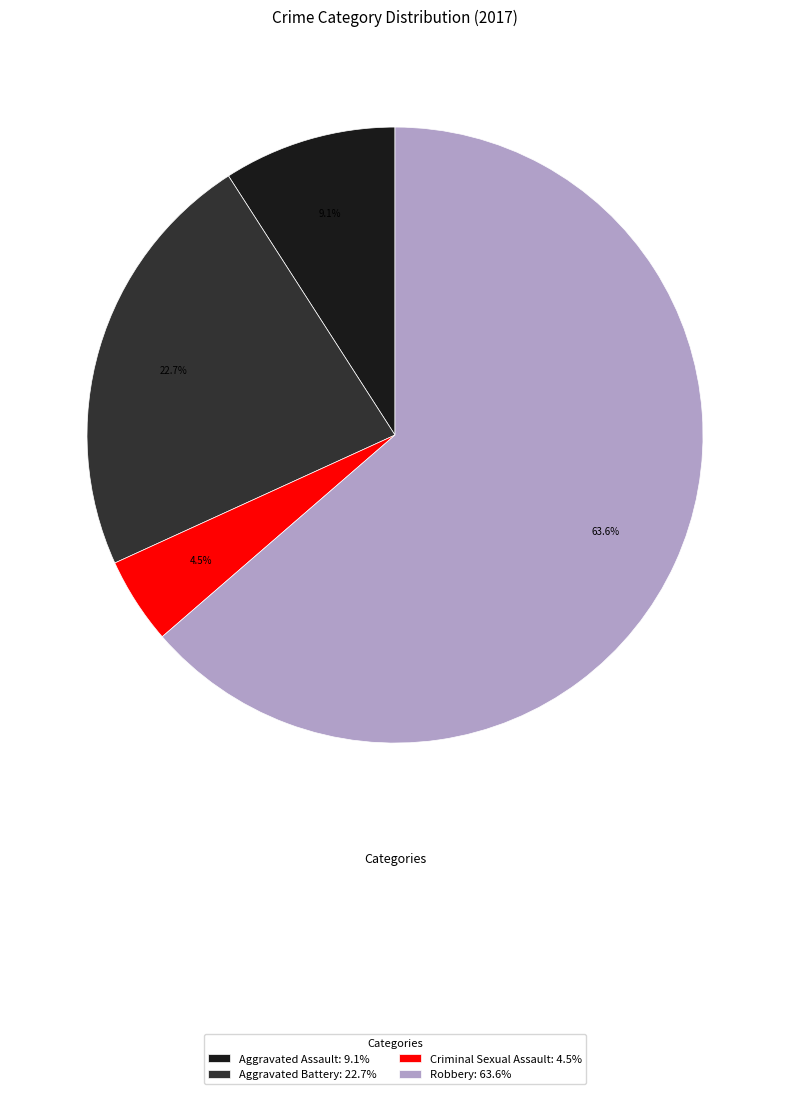

Rank the categories by value from lowest to highest.

Criminal Sexual Assault, Aggravated Assault, Aggravated Battery, Robbery